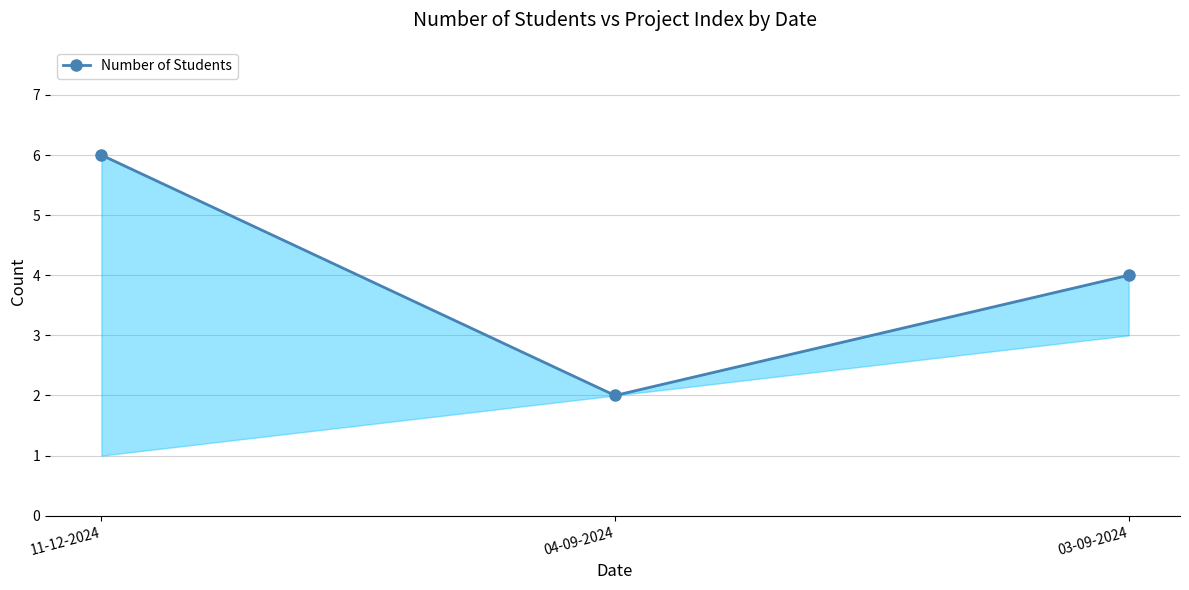

What is the change in value from 11-12-2024 to 04-09-2024?

-4